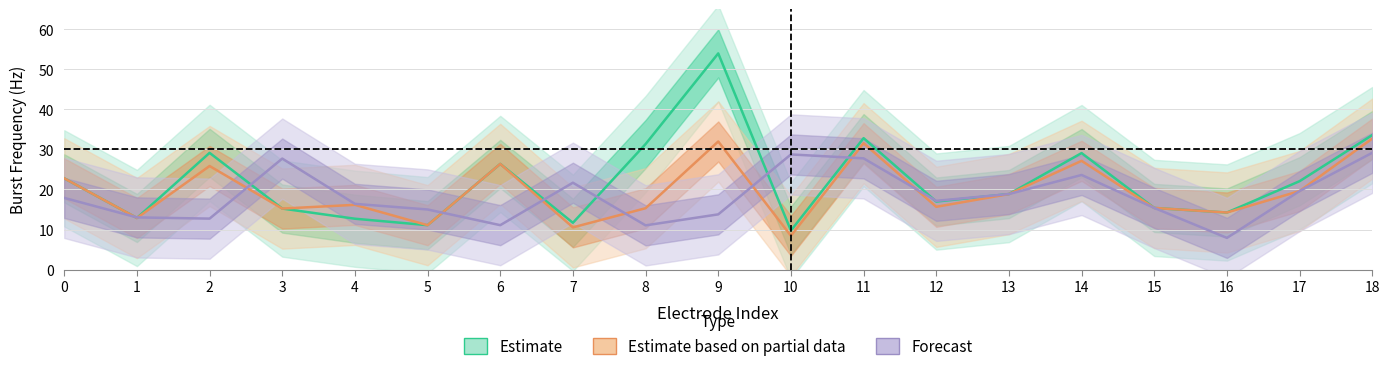

Is it true that Estimate (A3 31) equals 12.9 at 1?

True